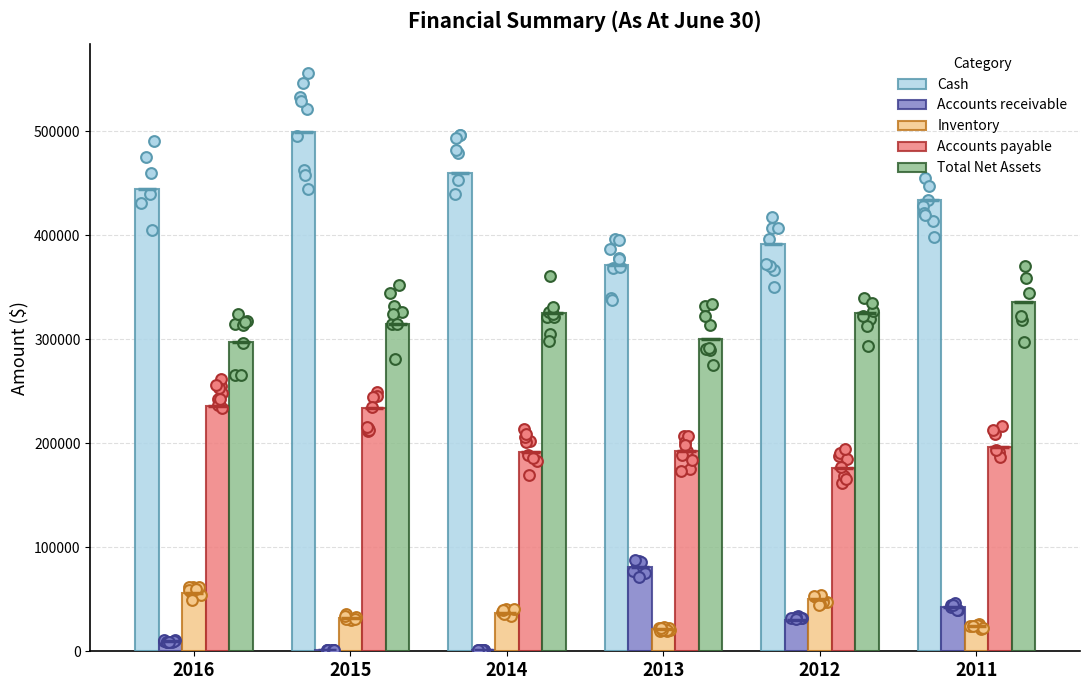

At how many categories does at least one series exceed 478407?

1